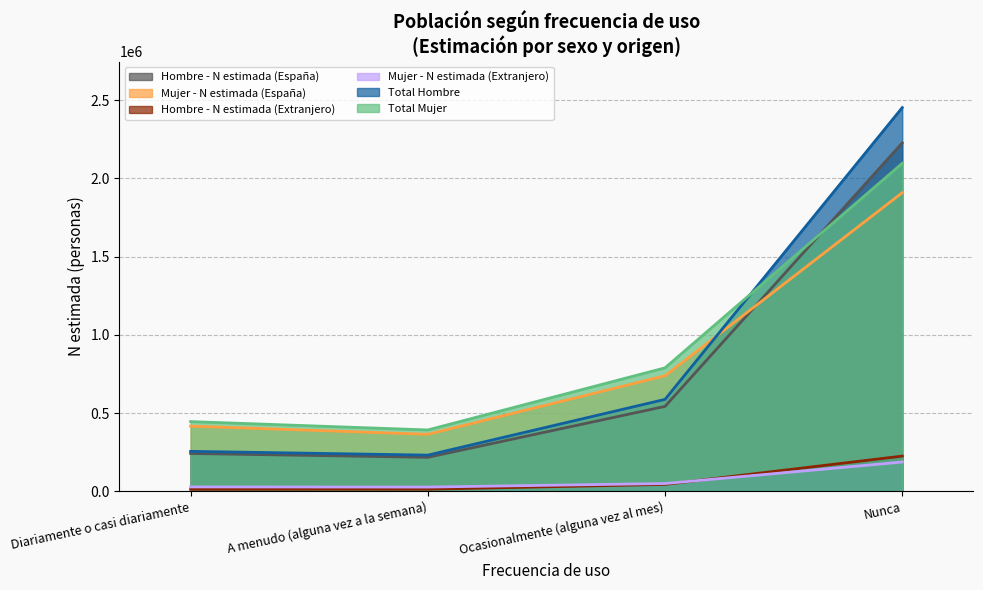

Does the chart have visible grid lines?

Yes